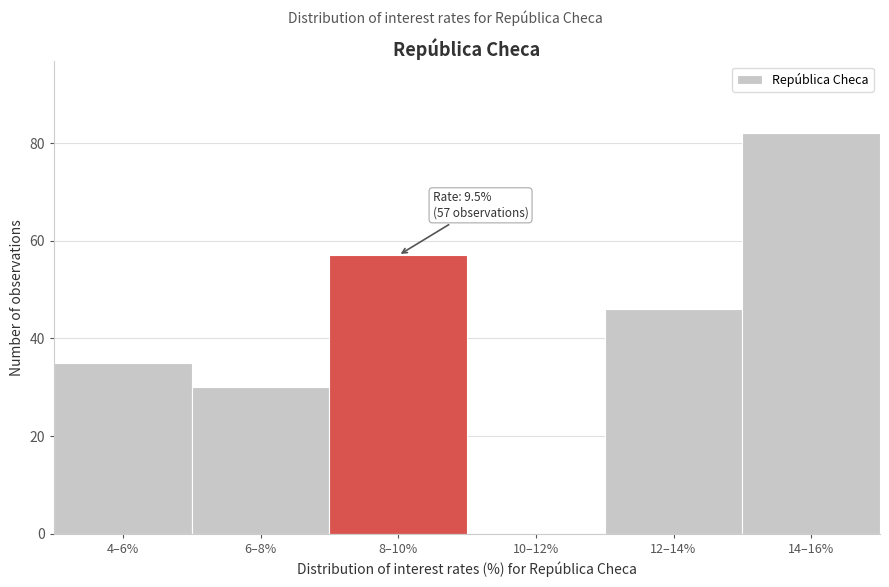

Reading left to right, extract all data points from this chart.

4–6%=35	6–8%=30	8–10%=57	10–12%=0	12–14%=46	14–16%=82